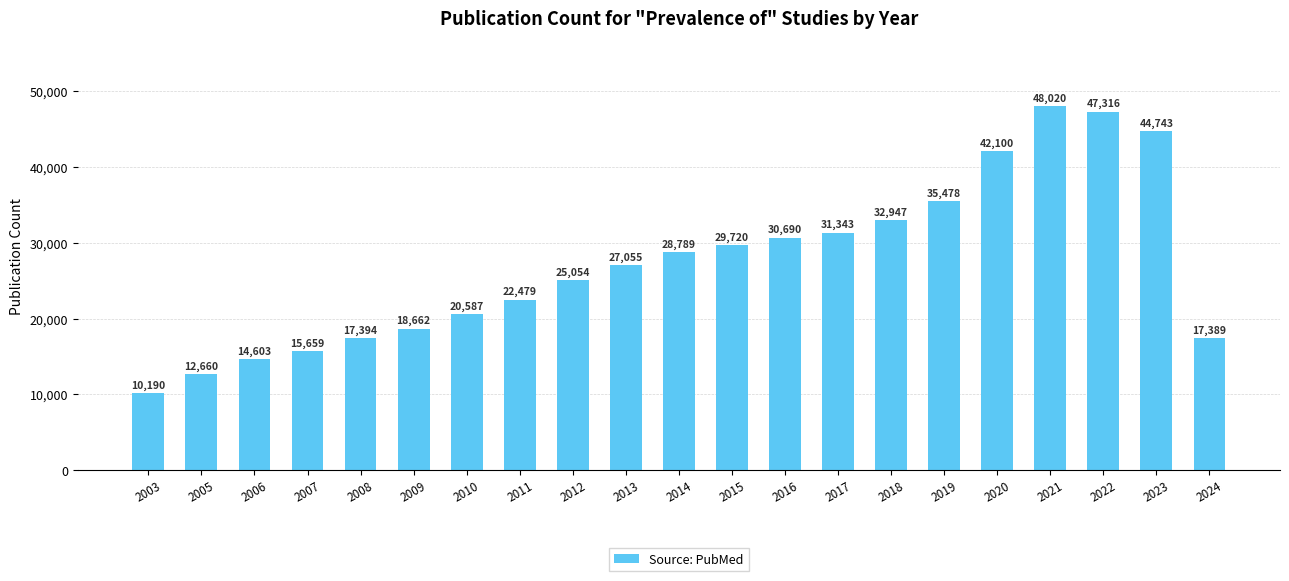

Read the value at 2023.

44743